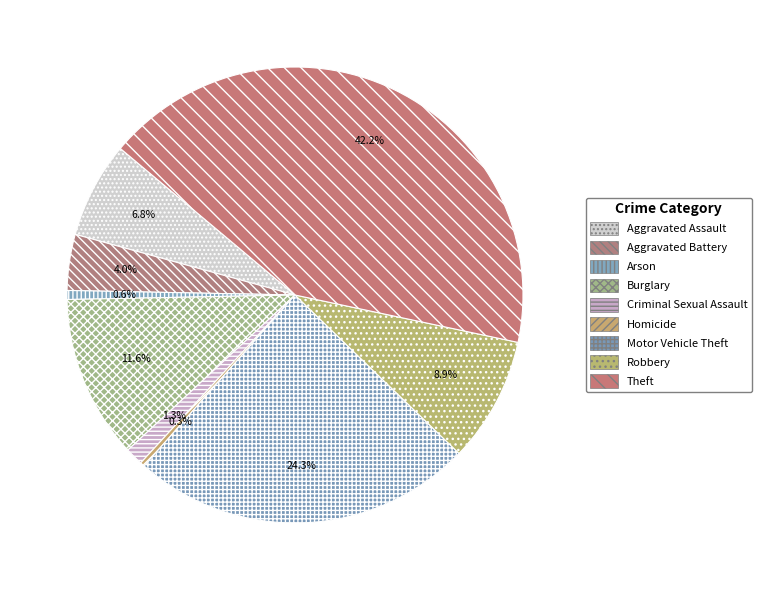

Rank the categories by value from lowest to highest.

Homicide, Arson, Criminal Sexual Assault, Aggravated Battery, Aggravated Assault, Robbery, Burglary, Motor Vehicle Theft, Theft